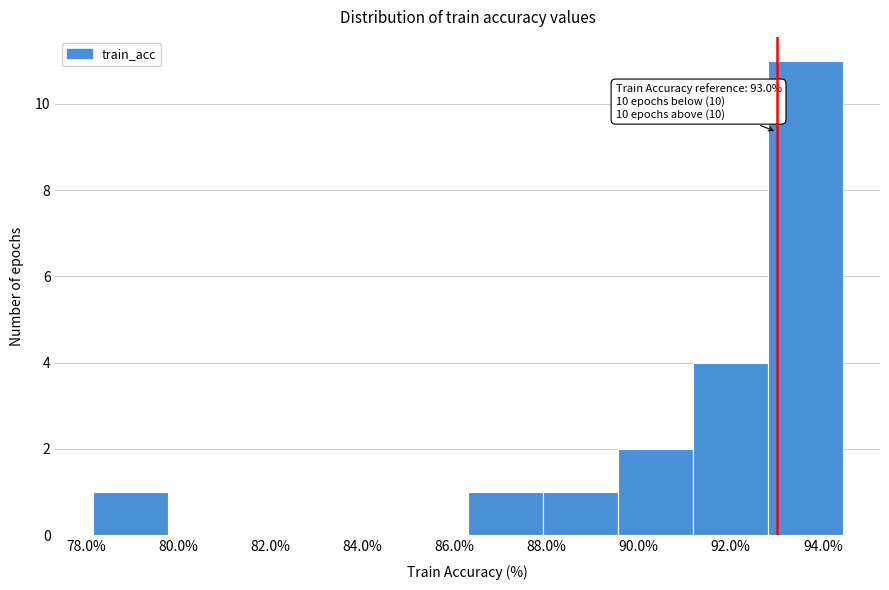

Which range on the x-axis has the tallest bar?

92.8 to 94.4